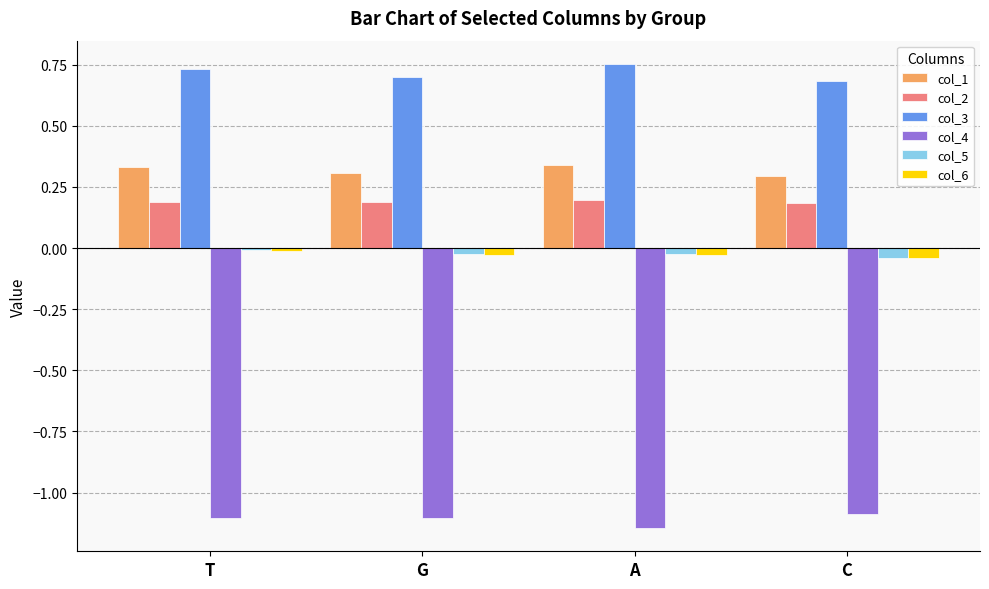

What is the sum of all col_1 values?

1.3